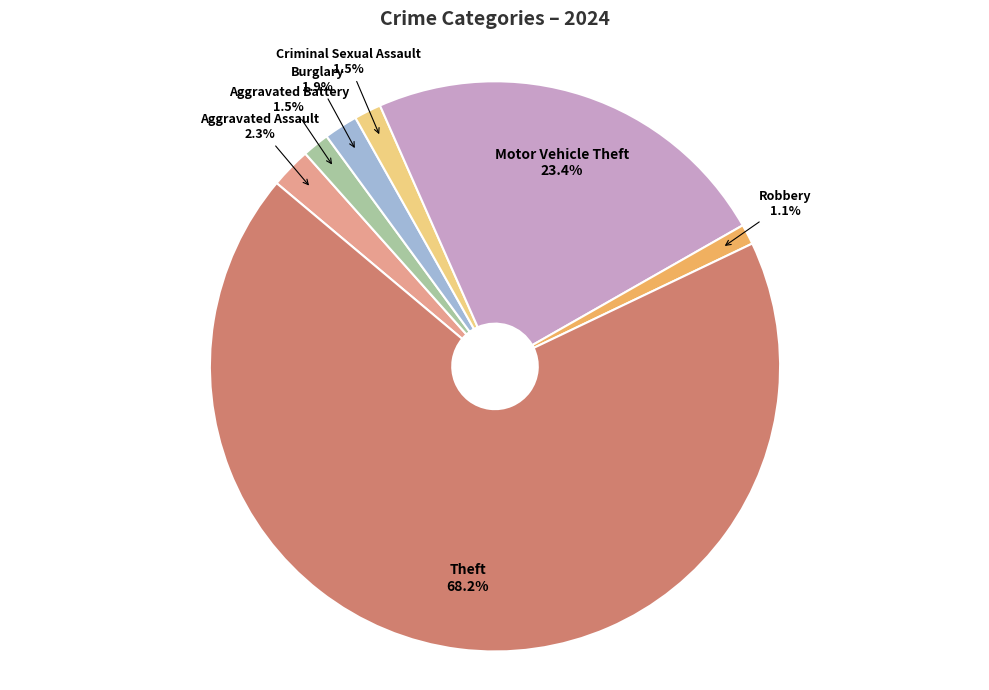

Which slice represents more than half of the pie?

Theft